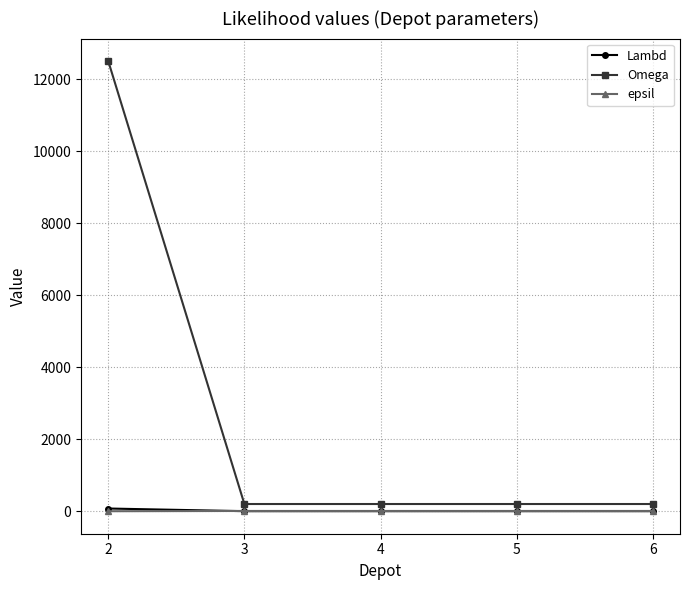

Which series has the largest range (max minus min)?

Omega